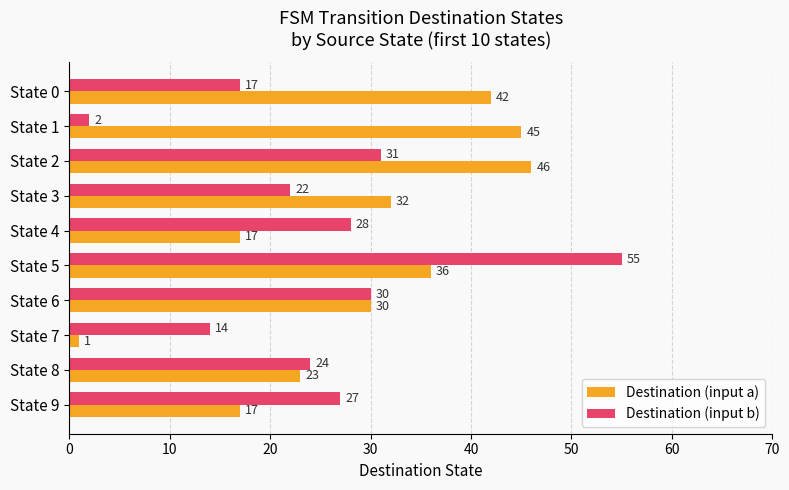

At State 3, list the series in order from largest to smallest.

Destination (input a), Destination (input b)